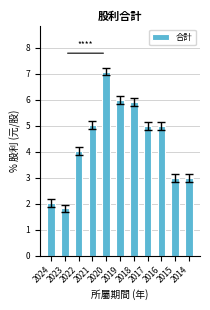

Read the value at 2016.

5.0